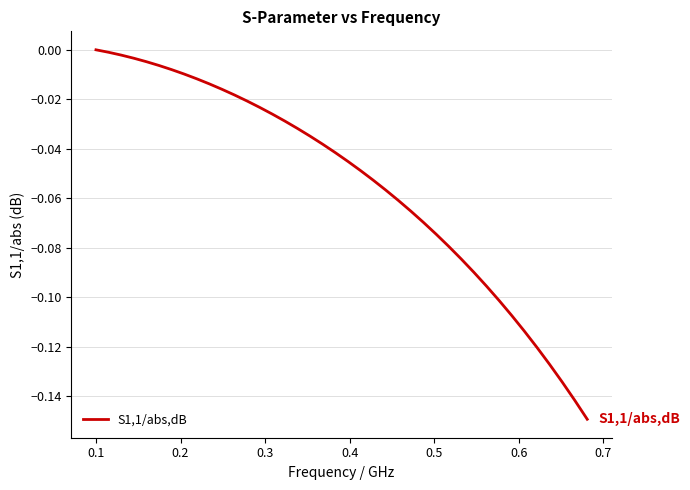

What is the difference between the second highest and minimum values?

0.1